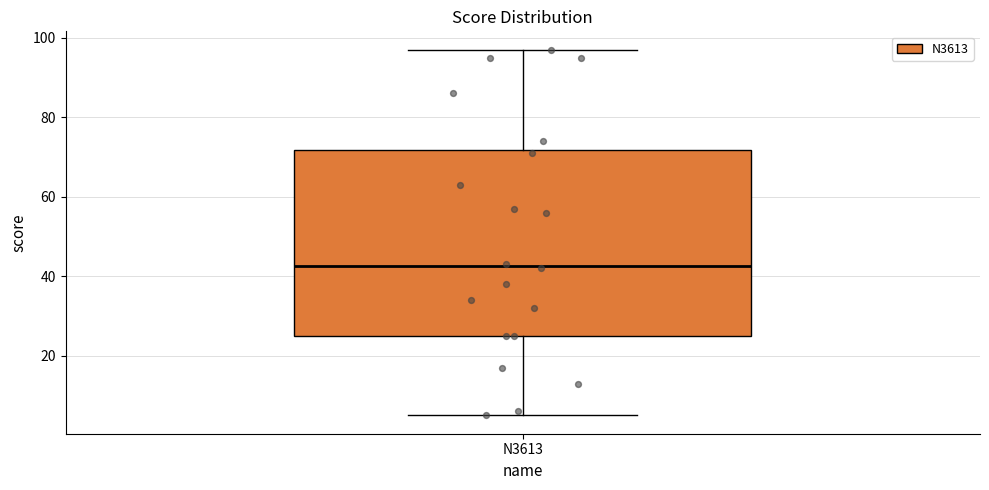

Read this box plot against the y-axis: the position of the median line, the range covered by the box, and the ends of both whiskers. The values are not printed on the chart, so give them approximately, as read against the axis.

median 42, box 26 to 72, whiskers 6 to 98